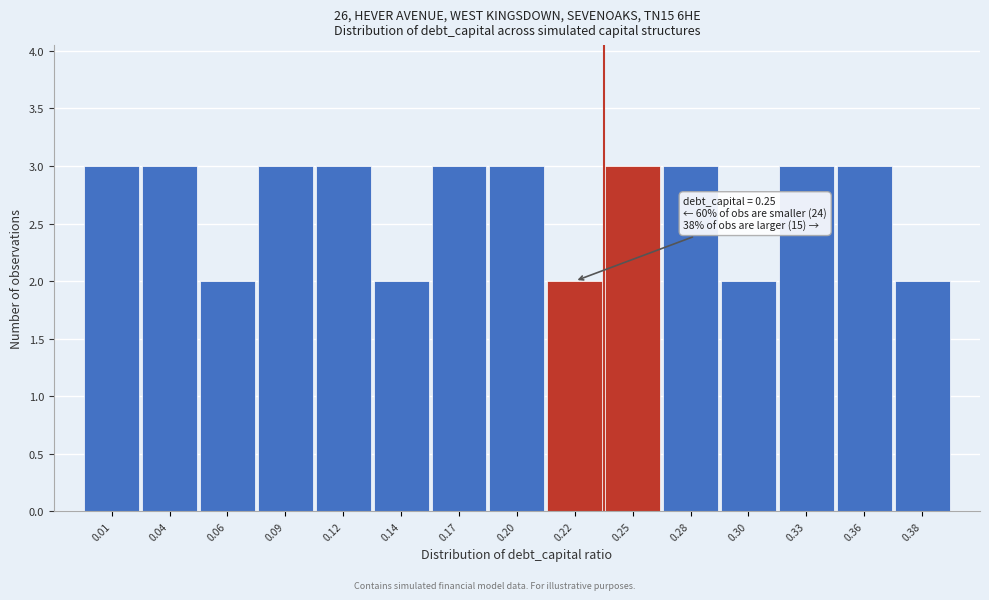

Reading left to right, list all the values displayed in this chart.

3	3	2	3	3	2	3	3	2	3	3	2	3	3	2